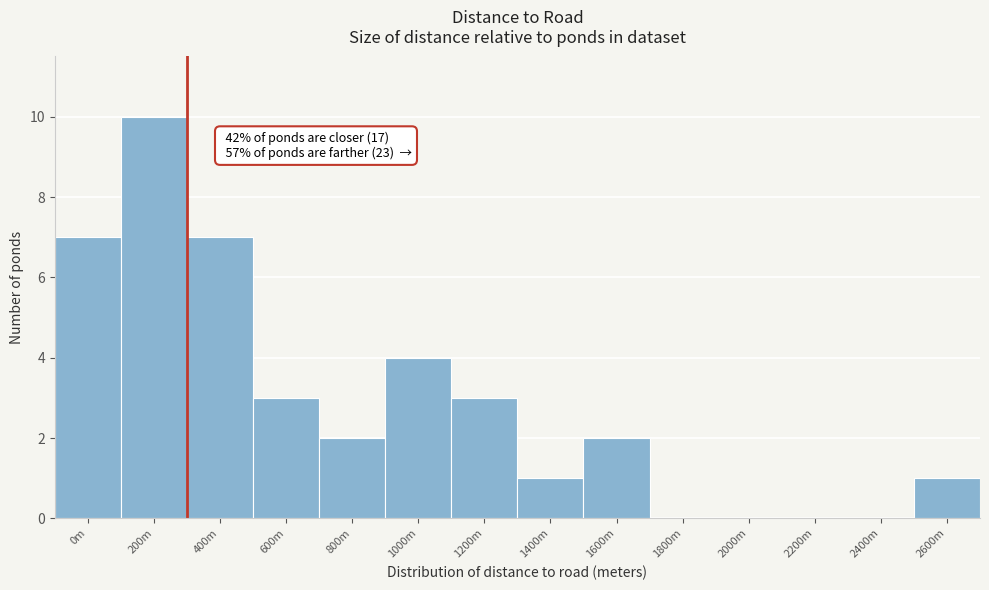

Reading left to right, list all the values displayed in this chart.

0m=7	200m=10	400m=7	600m=3	800m=2	1000m=4	1200m=3	1400m=1	1600m=2	1800m=0	2000m=0	2200m=0	2400m=0	2600m=1